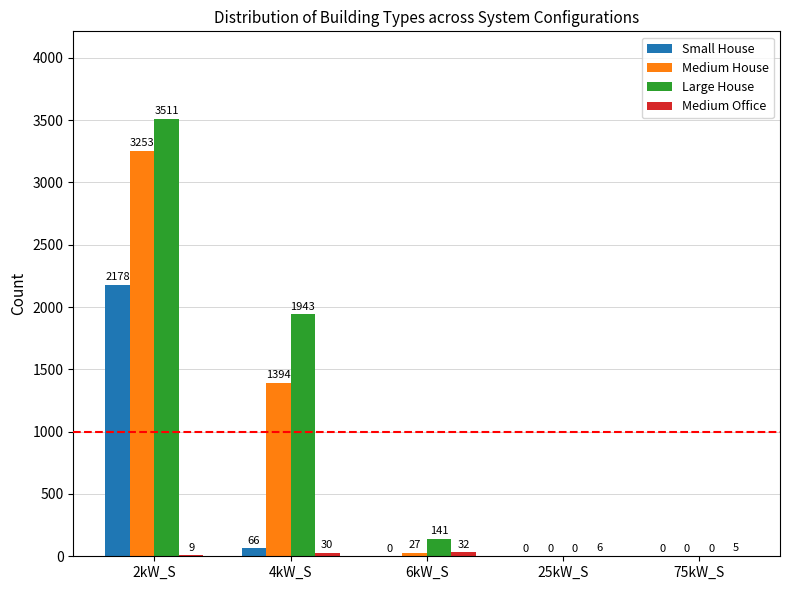

What is the sum of the Medium House values at 25kW_S and 6kW_S?

27